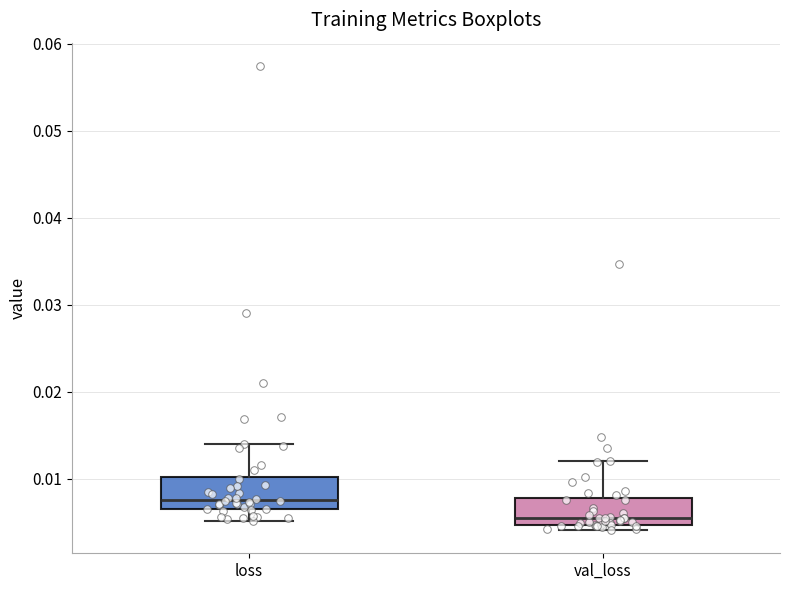

Reading left to right, read every box against the y-axis: the position of its median line, the range the box covers, and the ends of its whiskers. The values are not printed on the chart, so give them approximately, as read against the axis.

loss: median 0.008, box 0.007 to 0.010, whiskers 0.005 to 0.014
val_loss: median 0.005 (just above the box's lower edge), box 0.005 to 0.008, whiskers 0.004 to 0.012